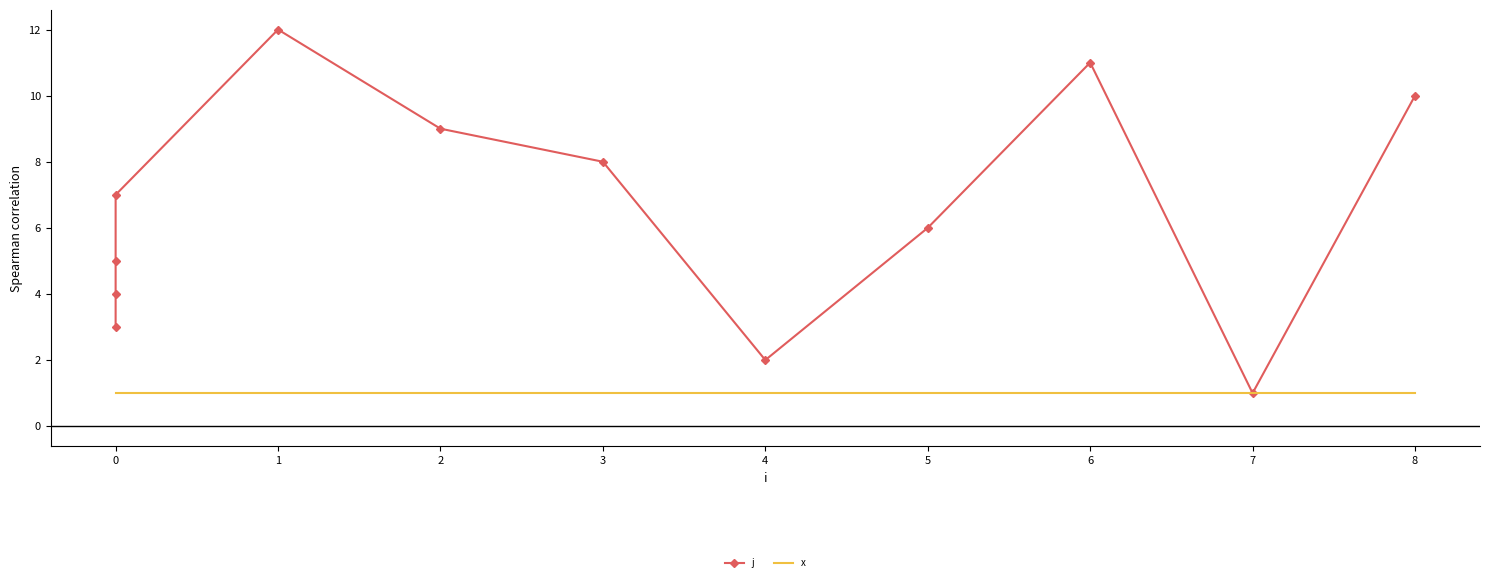

What is the approximate value of j at 6, to the nearest 10?

10